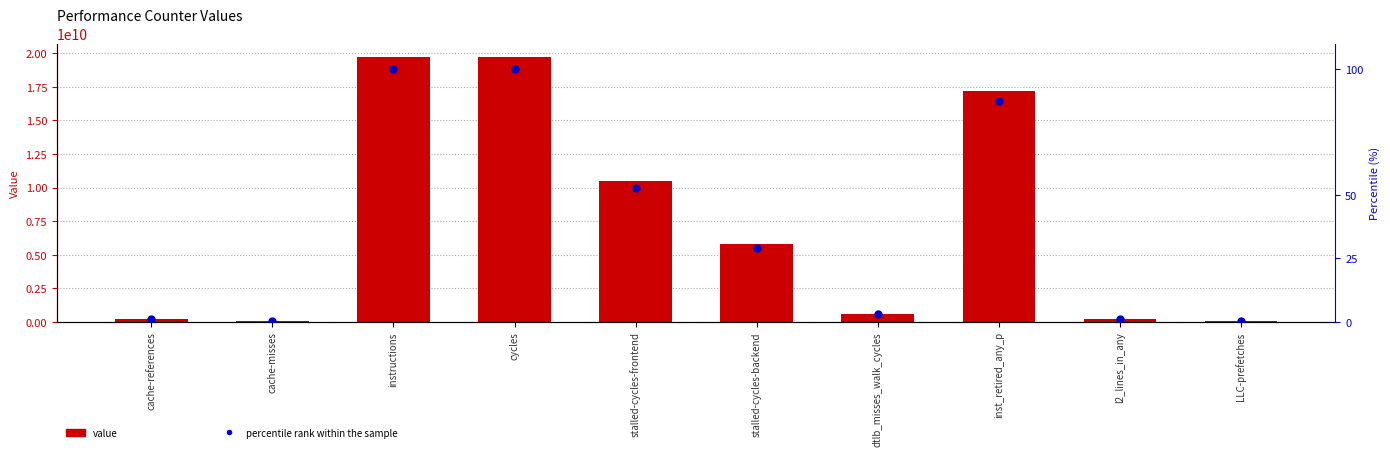

Between cache-references and LLC-prefetches, which series saw the biggest shift?

value